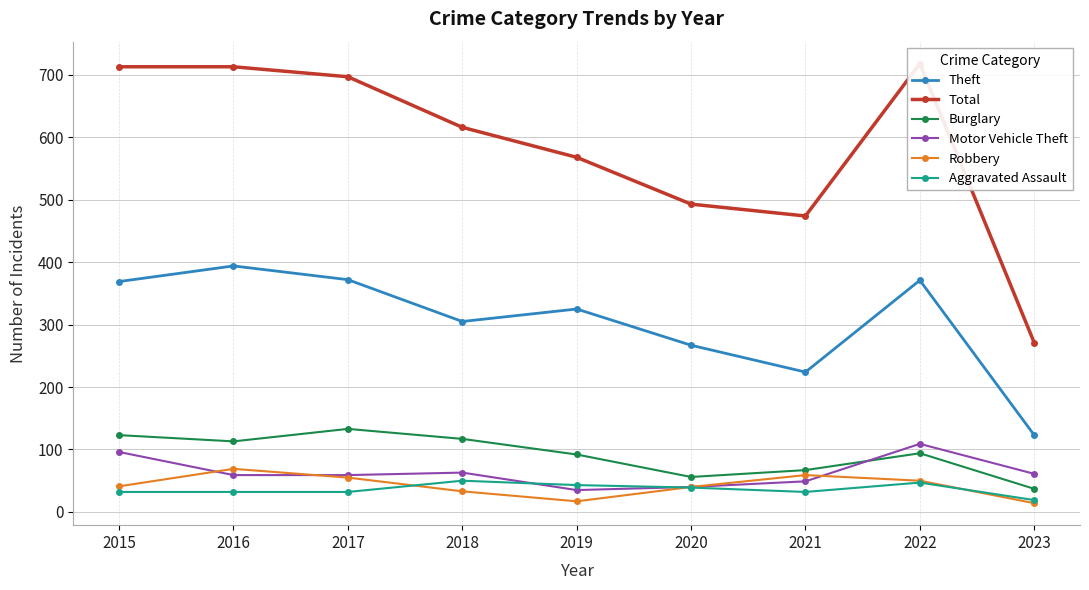

What value does the Motor Vehicle Theft series have at 2015, to the nearest 5?

95